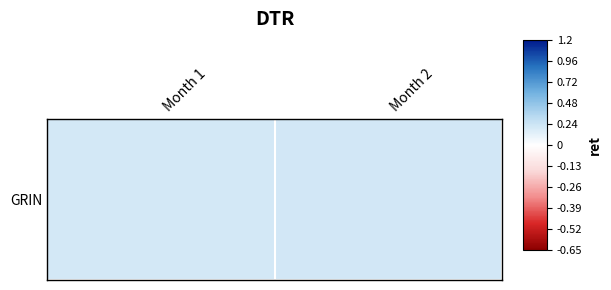

How many series are shown in this chart?

1